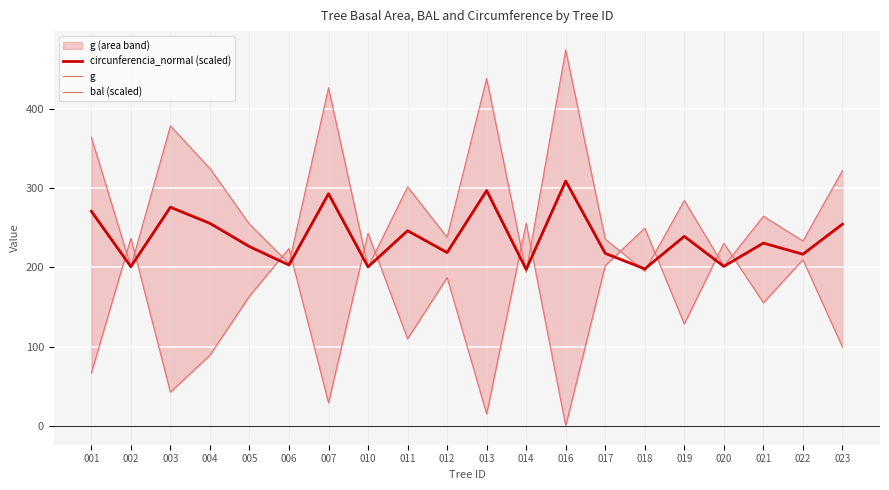

The value of circunferencia_normal (scaled) at 011 is 127.5. True or false?

False